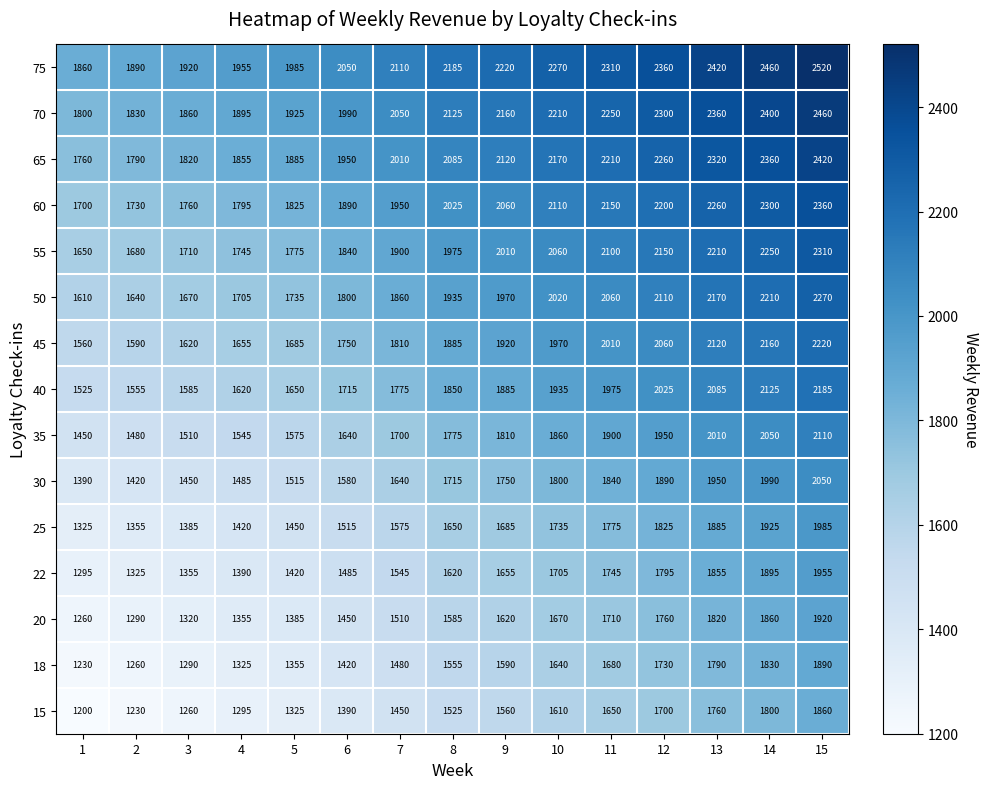

Which series has the largest total across all categories?

75